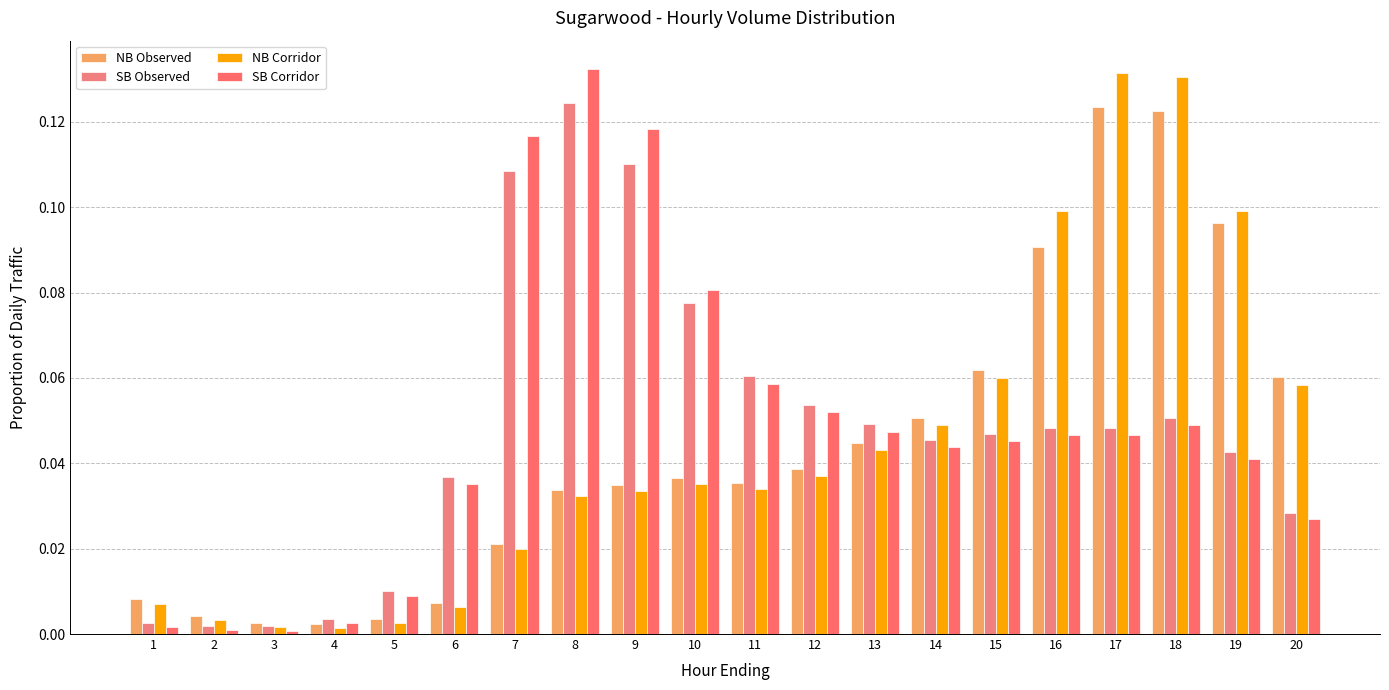

What is the difference between the NB Observed values at 20 and 5?

0.1